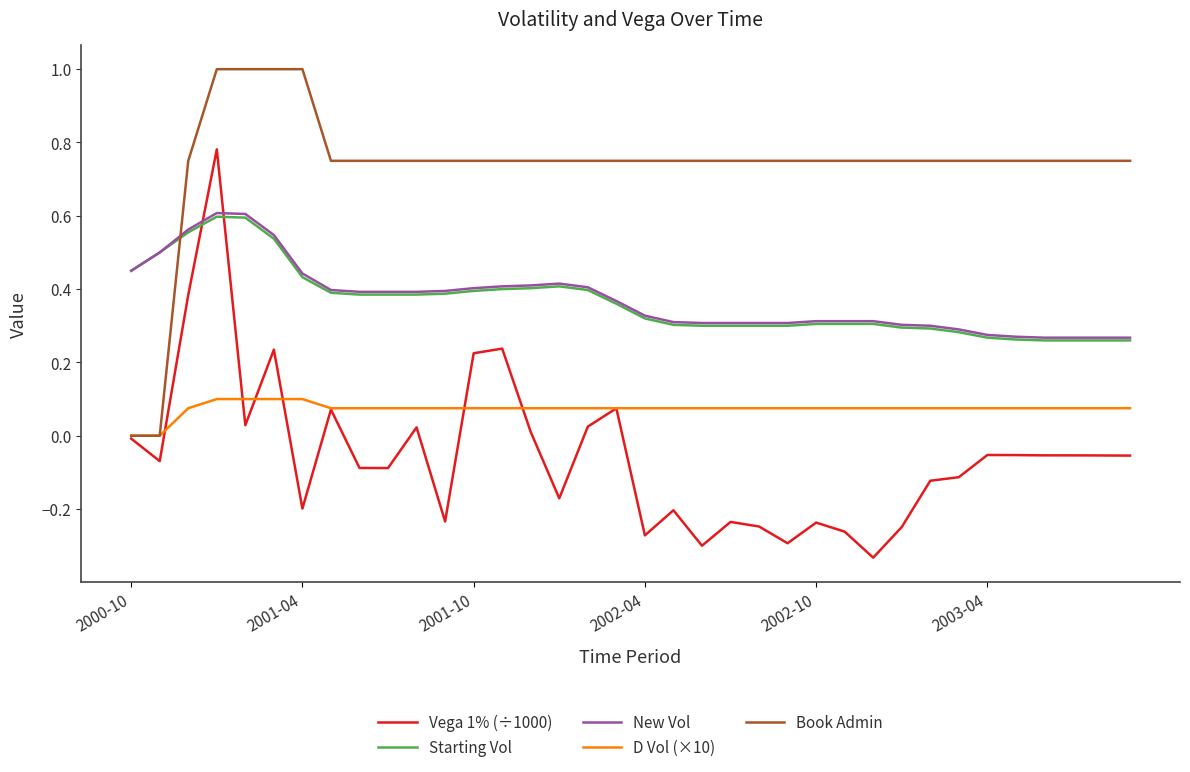

Count the number of categories in the chart.

36